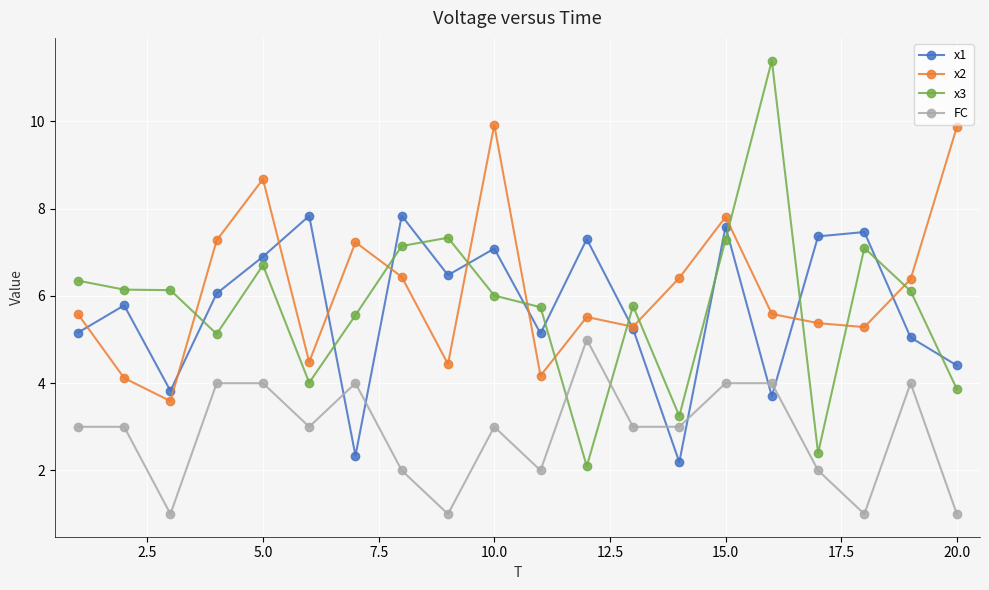

At how many categories does at least one series exceed 9?

3